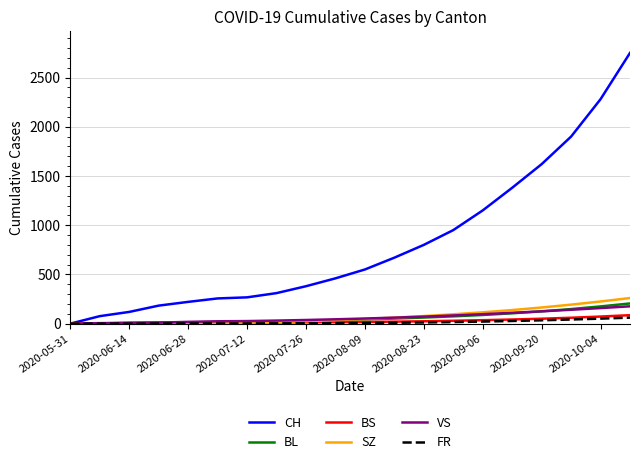

Rank the series by their maximum value, from highest to lowest.

CH, SZ, BL, VS, BS, FR